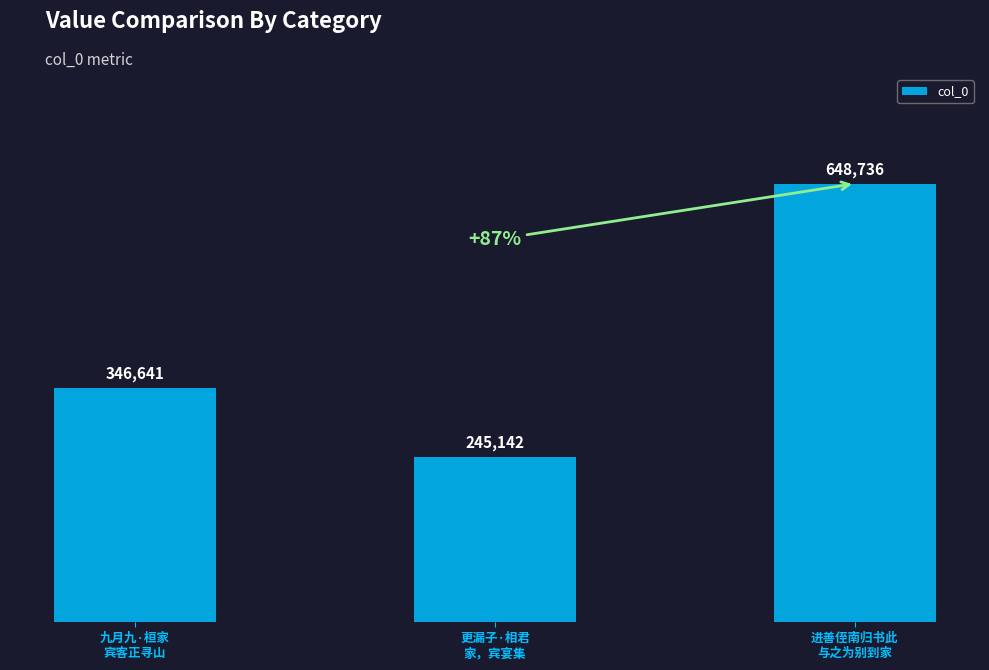

How many bars are there in total?

3